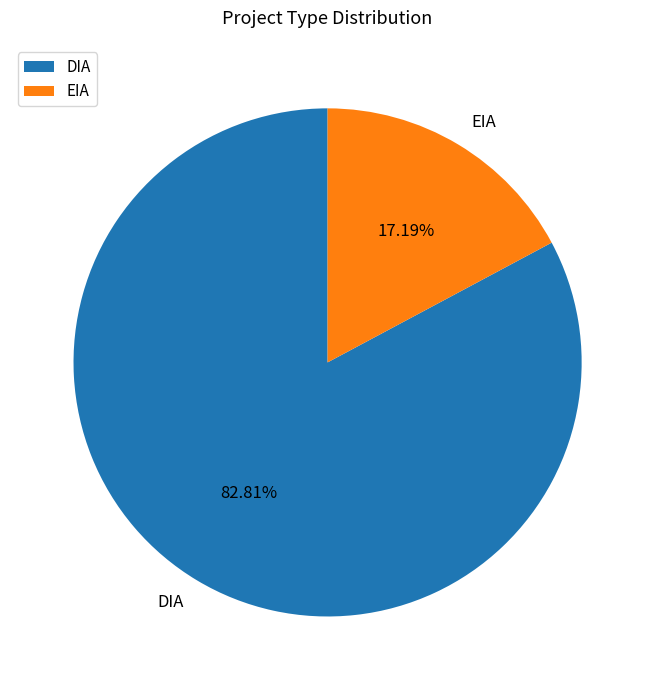

What percentage is the EIA slice, to the nearest percent?

17%